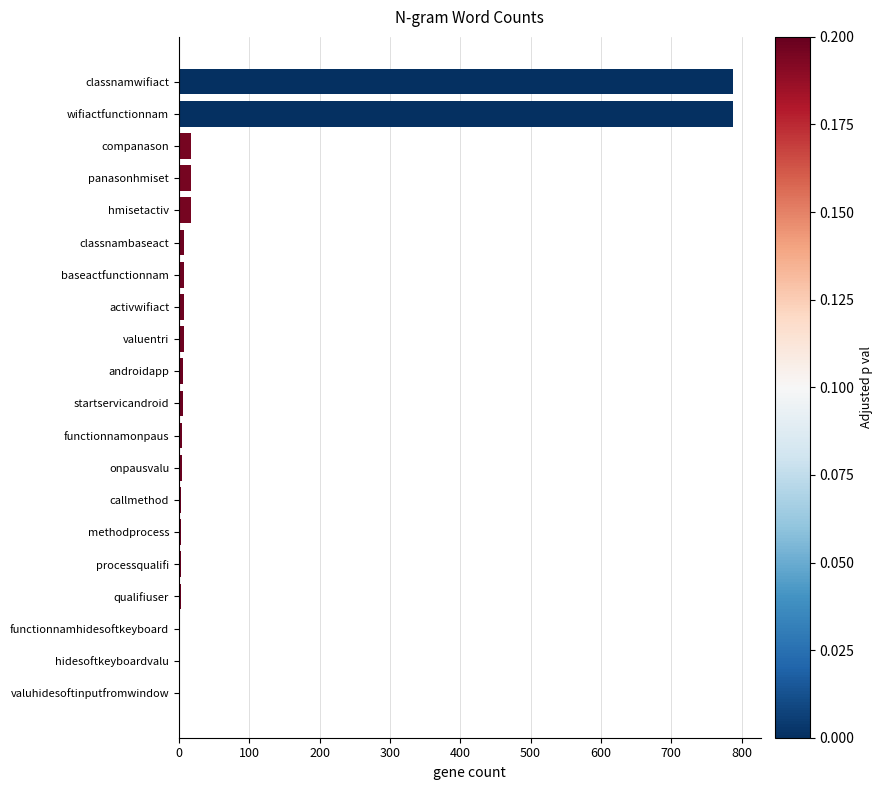

What is the maximum value shown in the chart?

788